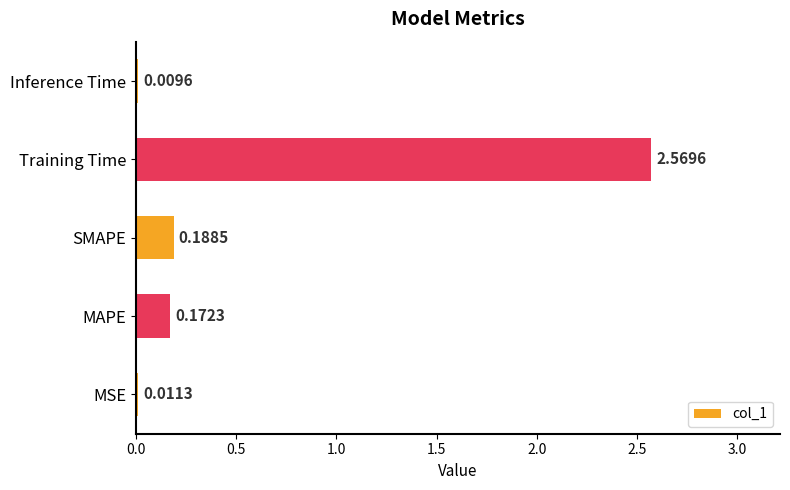

What is the sum of all values?

3.0